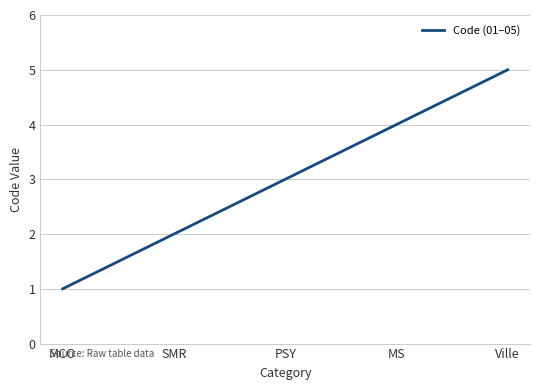

What is the change in value from PSY to MS?

+1